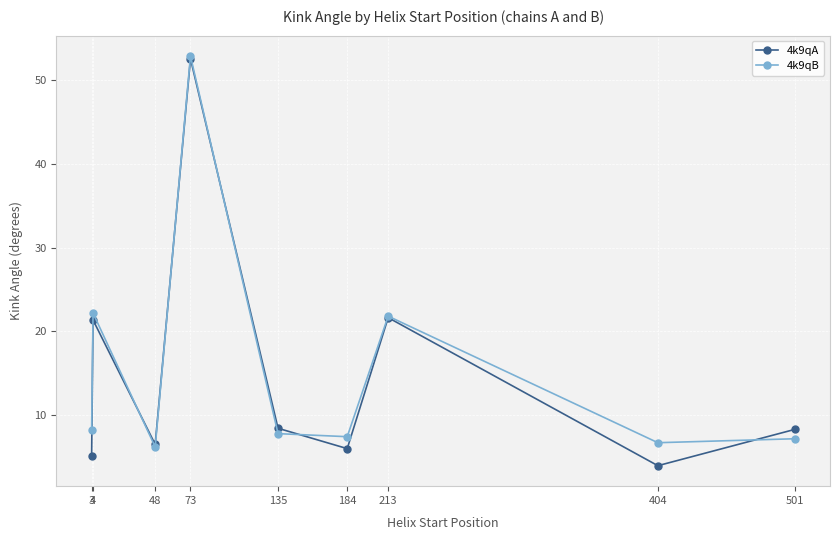

Which series has the widest spread of values?

4k9qA